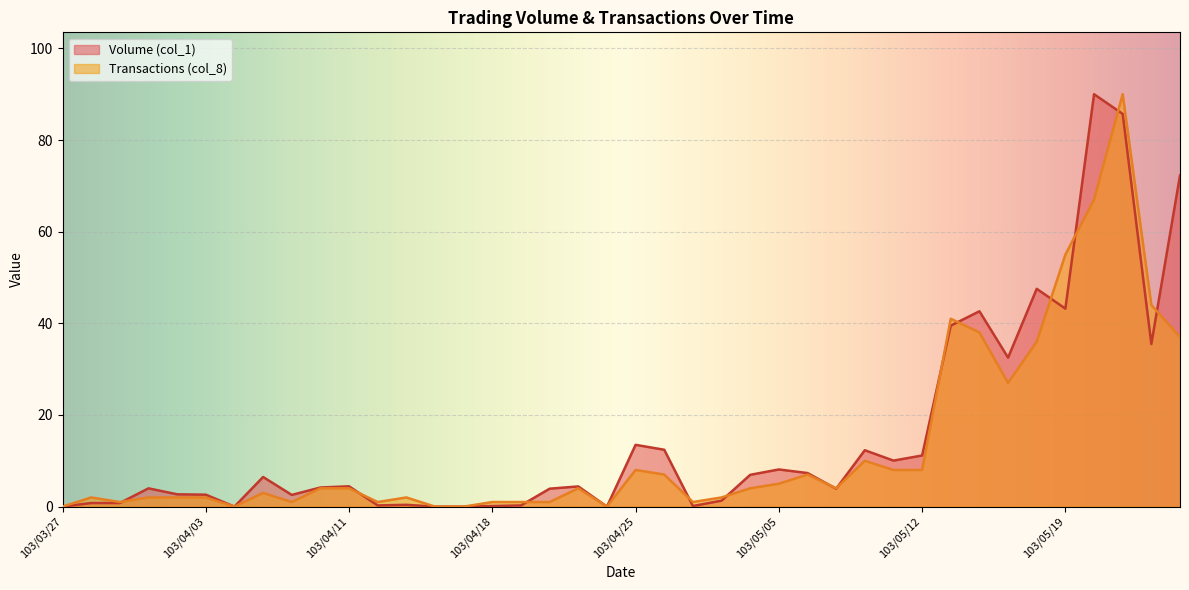

Is the value of Volume (col_1) at 103/05/13 greater than the value of Transactions (col_8) at 103/04/21?

Yes